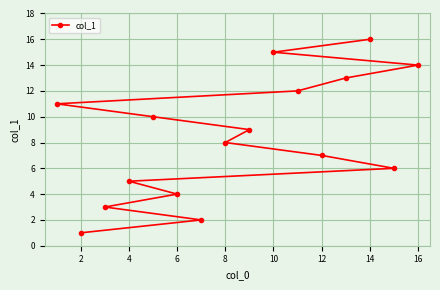

Which has a higher value, 14 or 12?

14